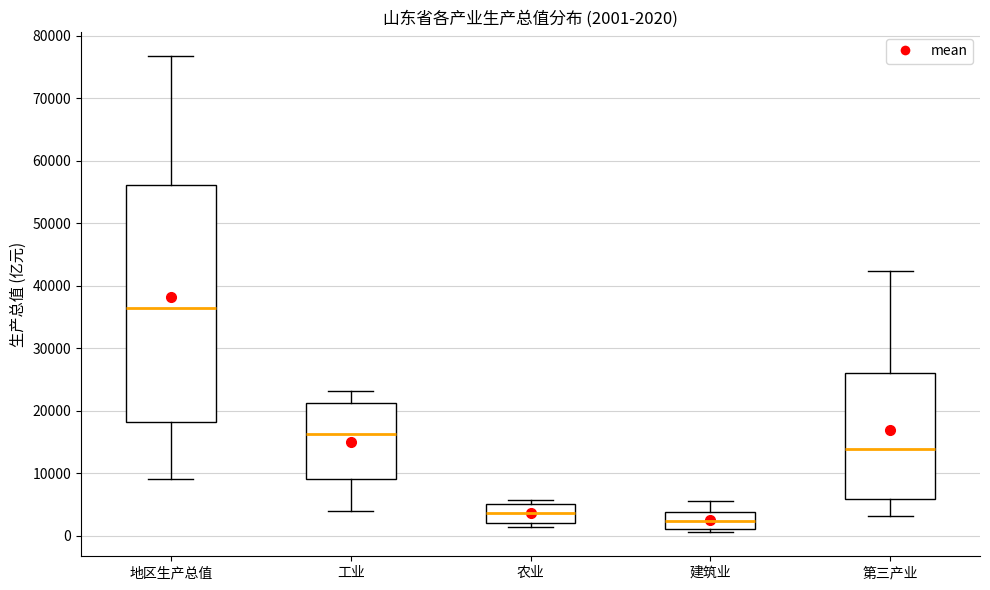

Which box has the highest median line?

地区生产总值